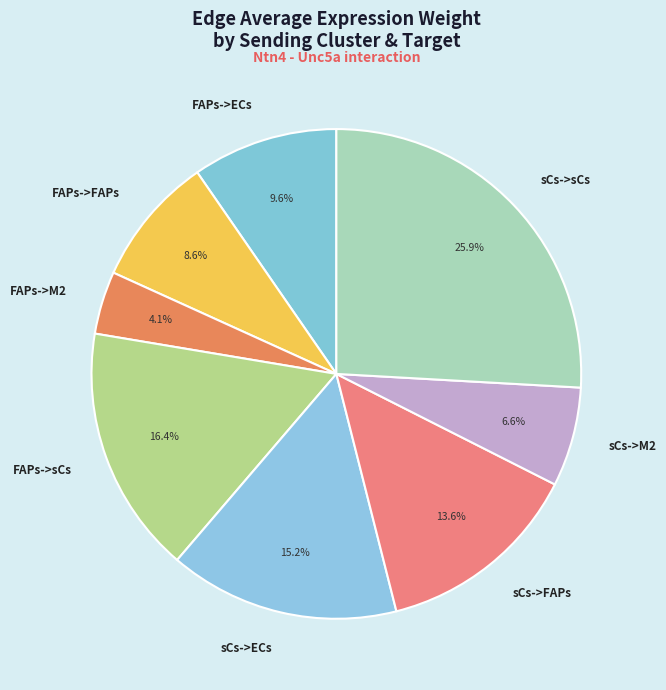

Is there a majority slice in this chart?

No